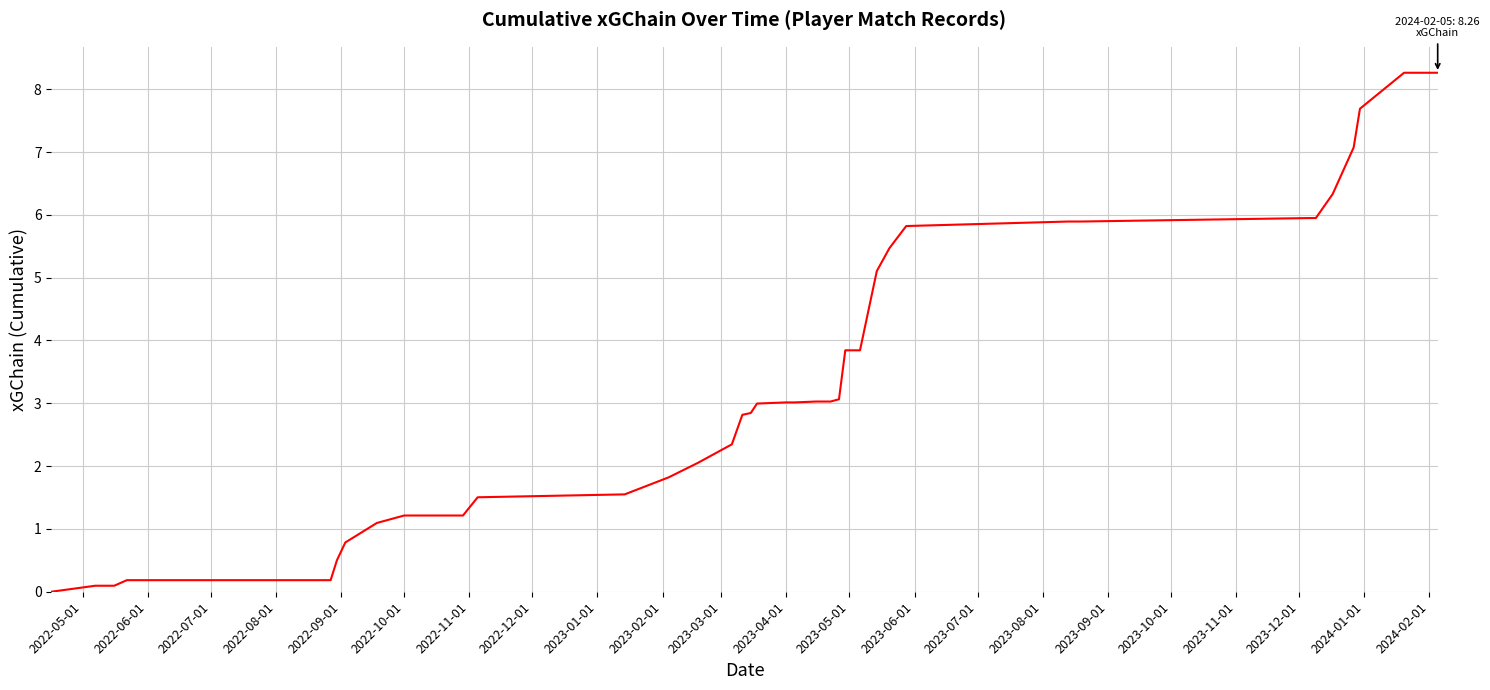

What is the difference between the maximum and minimum values?

8.3